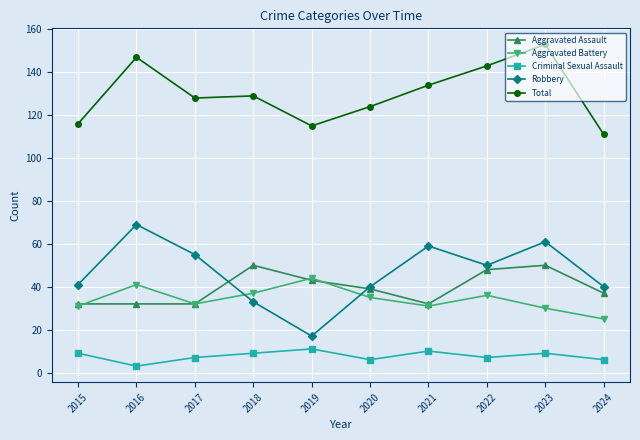

The Aggravated Battery series shows 61 at 2019. True or false?

False